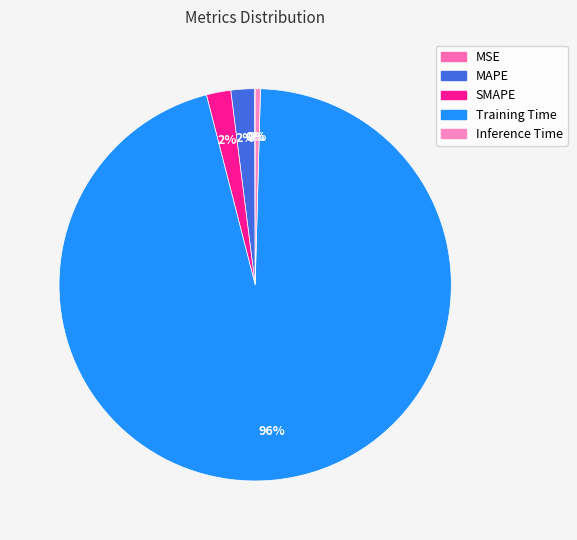

To the nearest percent, what percentage of the pie is SMAPE?

2%